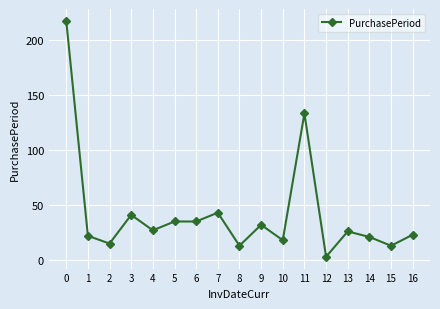

At which label is the value closest to 110?

11